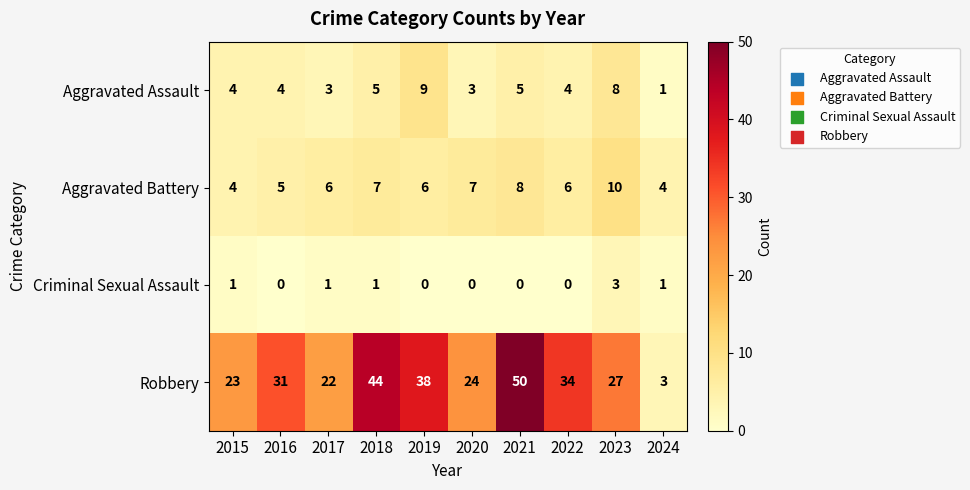

Which series has the largest range (max minus min)?

Robbery